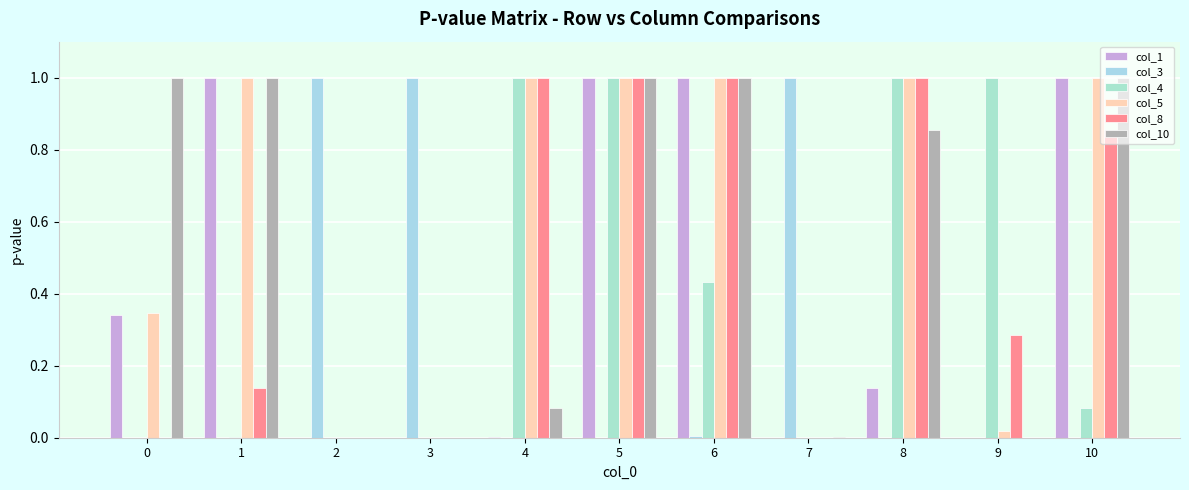

Which has a higher value, 7 or 5?

5